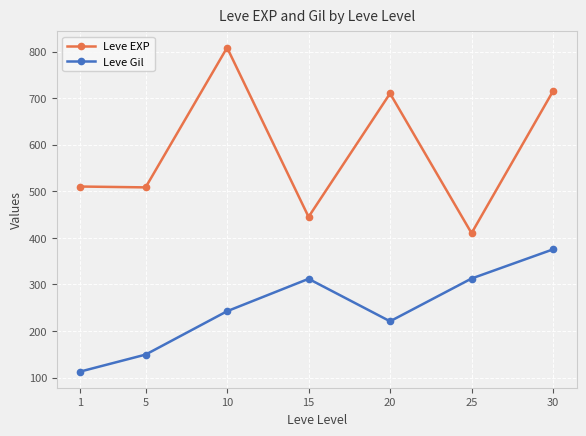

Read the Leve EXP value at 30.

715.0